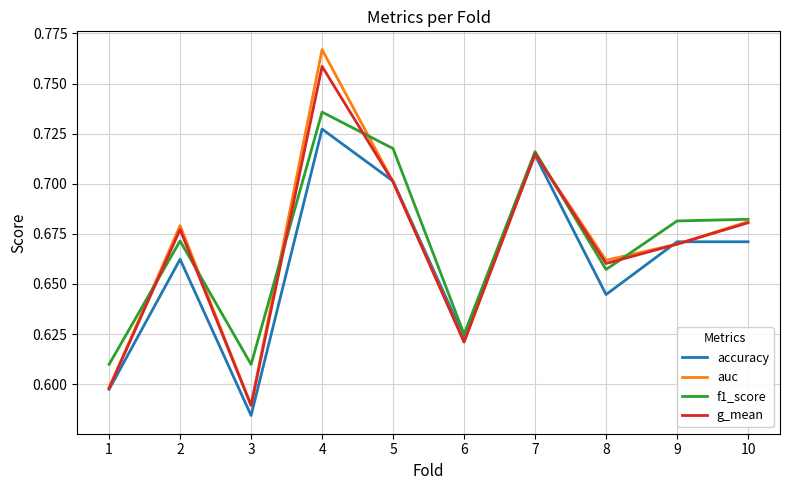

Which label corresponds to the smallest value in the chart?

3